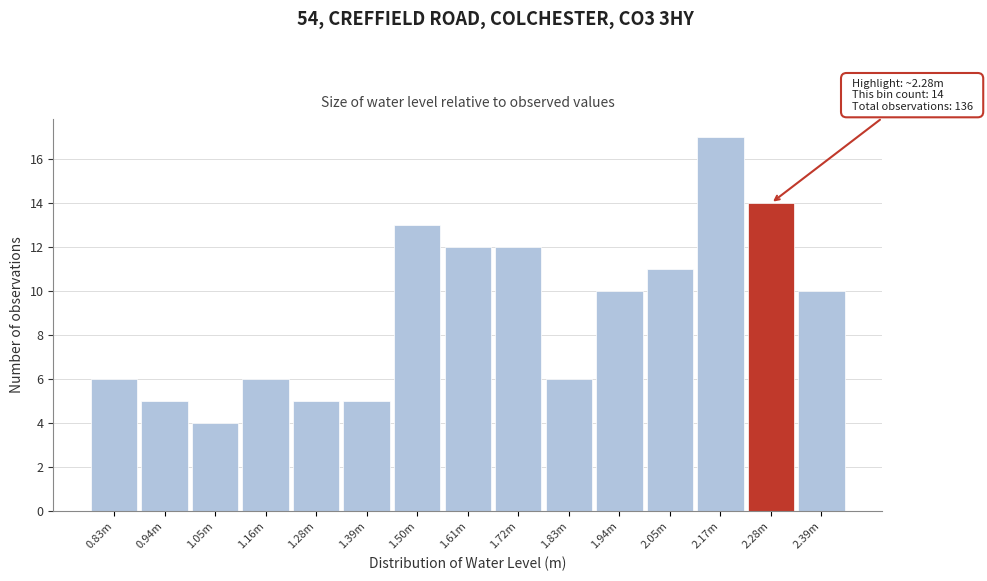

Reading left to right, extract all data points from this chart.

0.83m=6	0.94m=5	1.05m=4	1.16m=6	1.28m=5	1.39m=5	1.50m=13	1.61m=12	1.72m=12	1.83m=6	1.94m=10	2.05m=11	2.17m=17	2.28m=14	2.39m=10